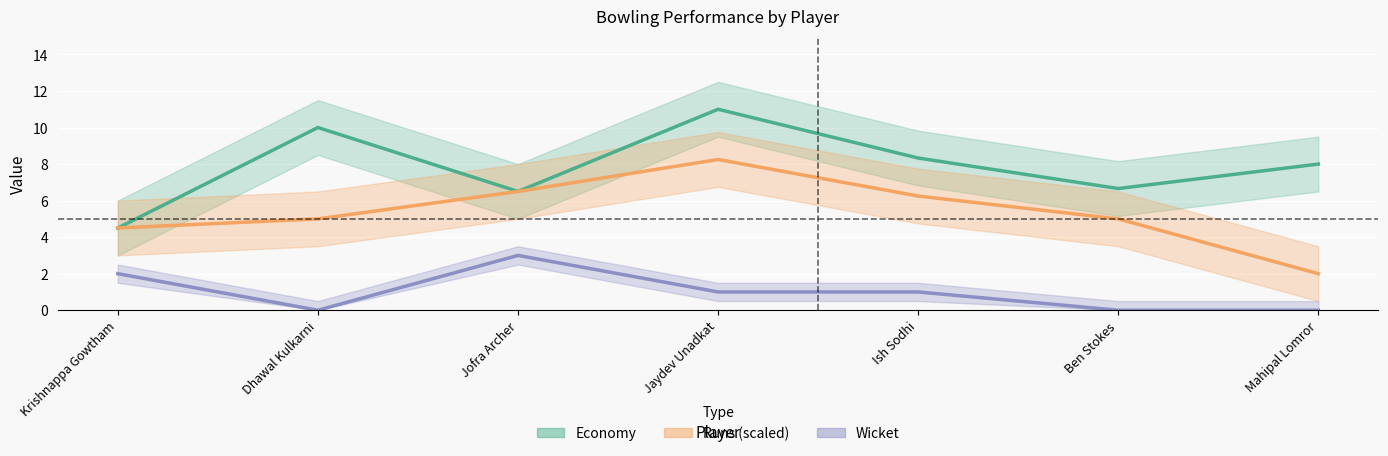

The value of Wicket at Krishnappa Gowtham is 1.4. True or false?

False